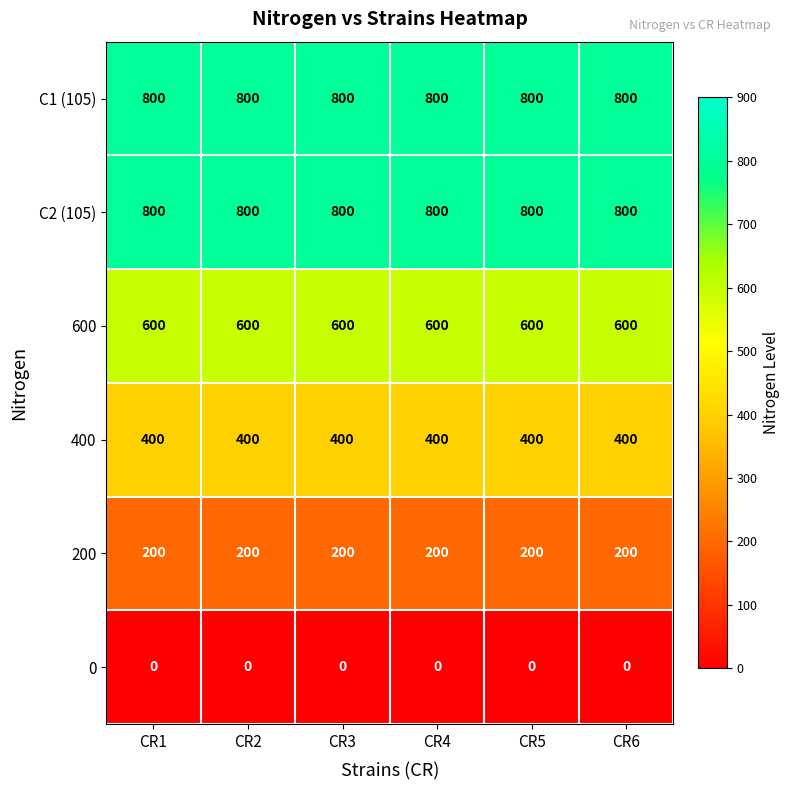

What is the maximum value shown in the chart?

800